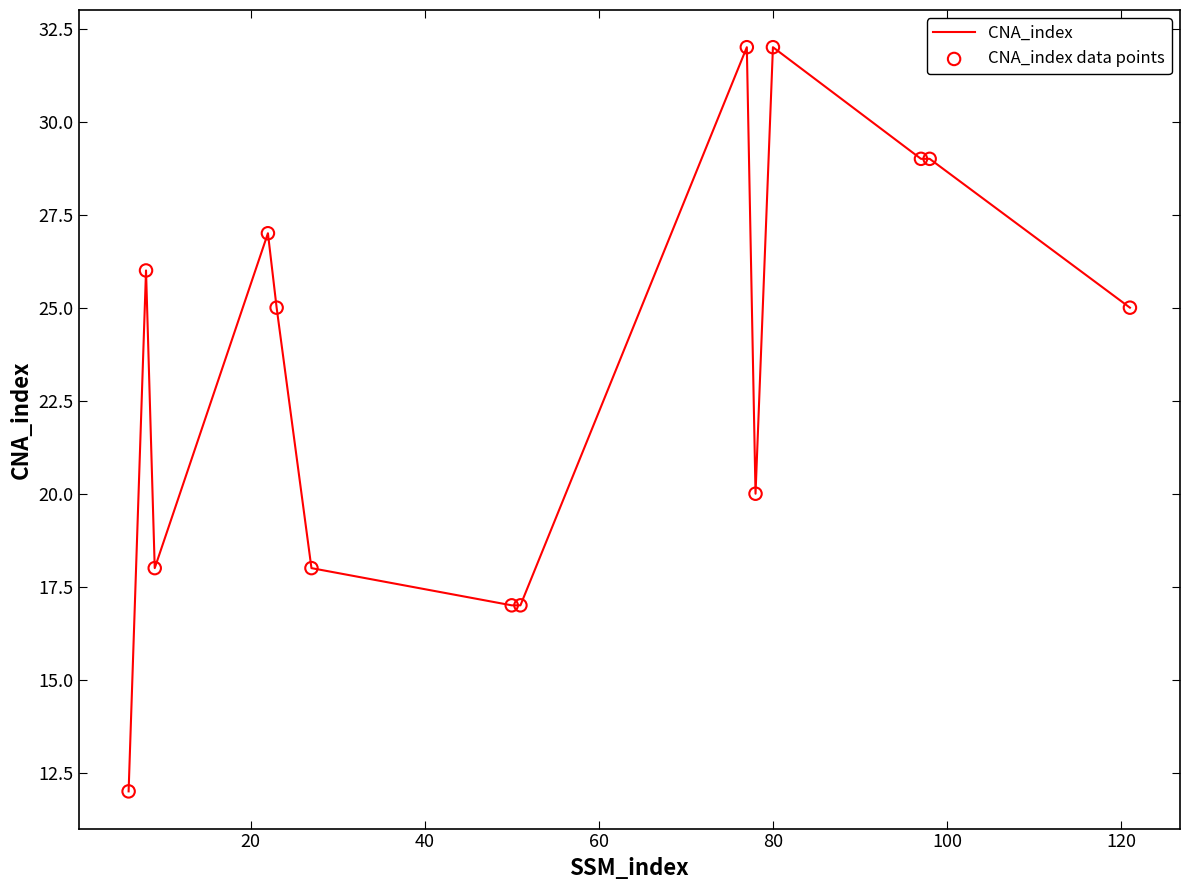

What is the greatest value displayed?

32